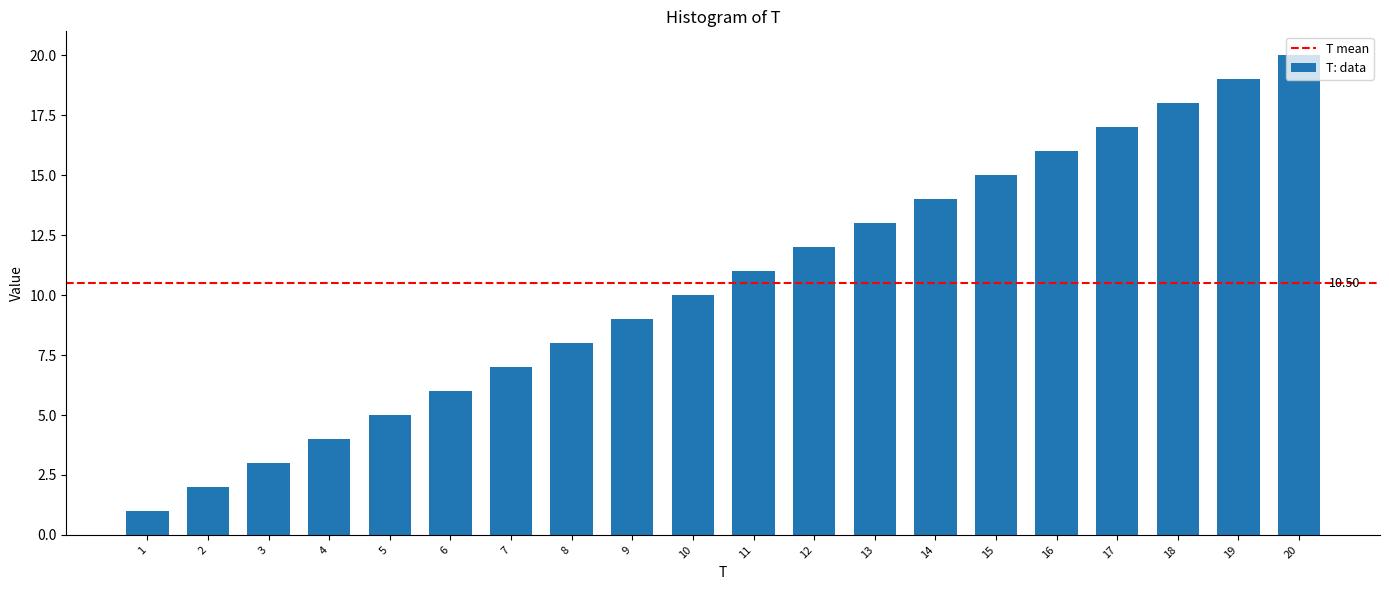

What is the difference between the maximum and second lowest values?

18